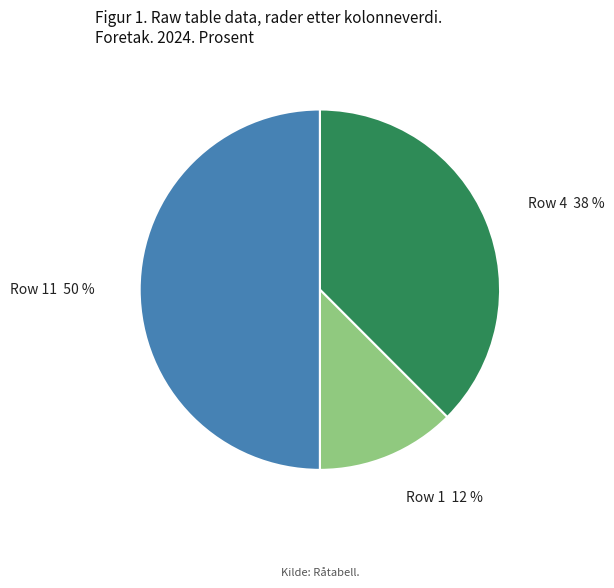

To the nearest percent, what is the average slice percentage?

33%